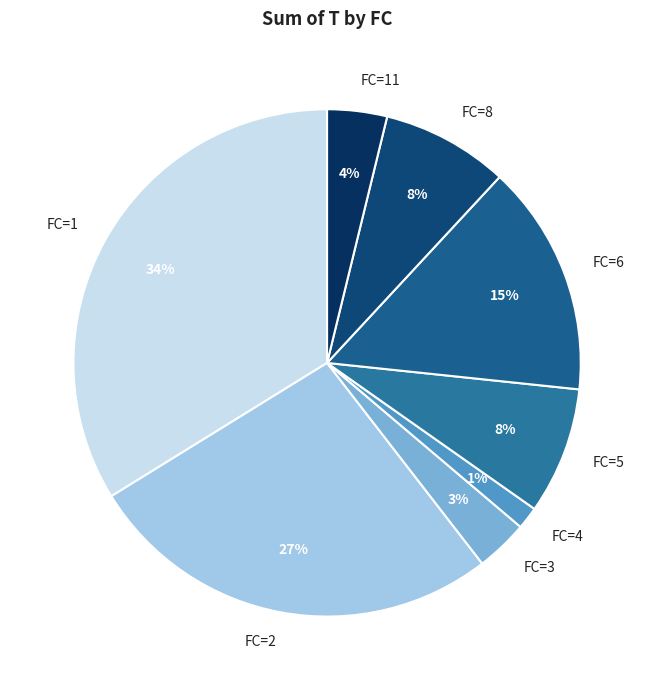

The FC=11 slice represents 4% of the pie. True or false?

True